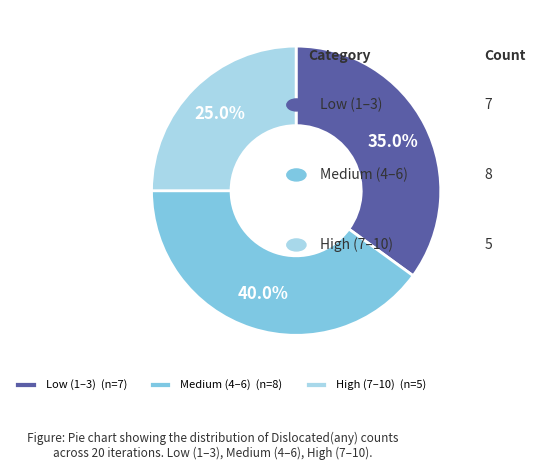

What portion of the pie excludes 5?

75.0%